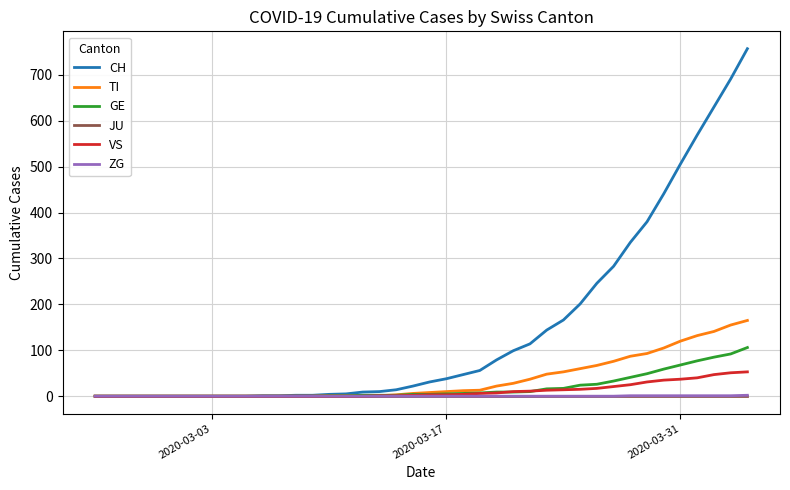

What is the greatest value displayed?

757